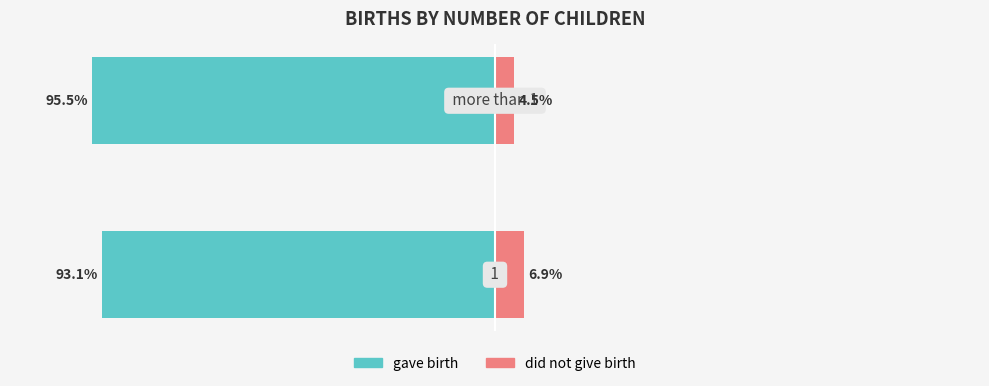

How many data points does each series have?

2